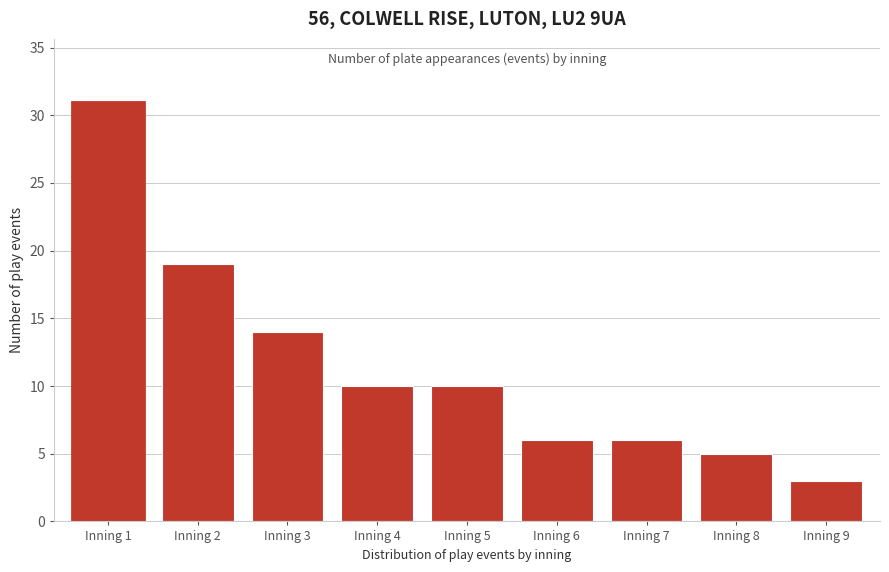

Reading left to right, list all the values displayed in this chart.

Inning 1=31	Inning 2=19	Inning 3=14	Inning 4=10	Inning 5=10	Inning 6=6	Inning 7=6	Inning 8=5	Inning 9=3